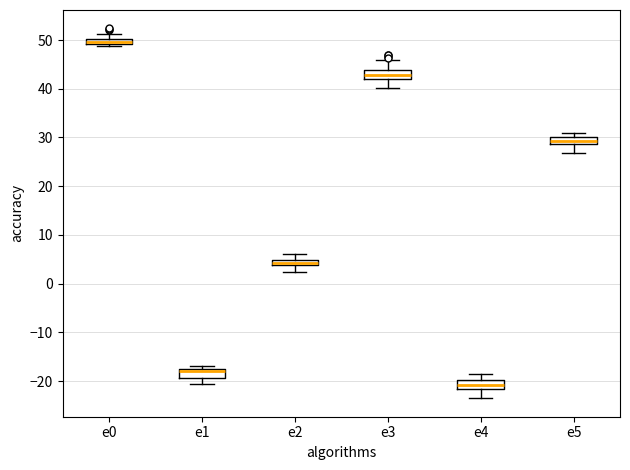

Where is the upper edge of the box for e3 on the y-axis? The values are not printed on the chart, so give them approximately, as read against the axis.

44